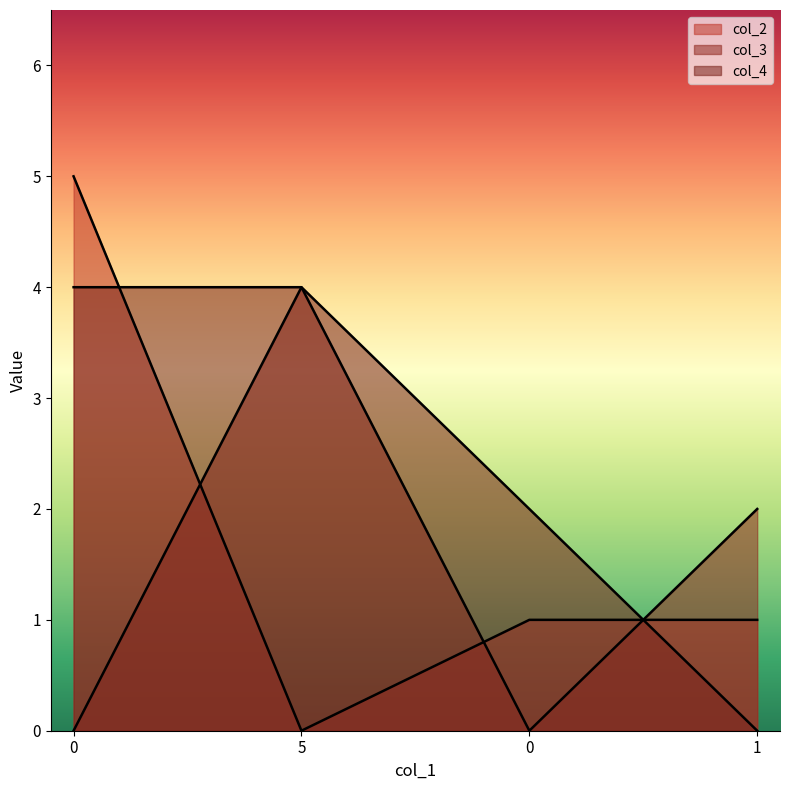

The col_2 series shows -3 at 5. True or false?

False